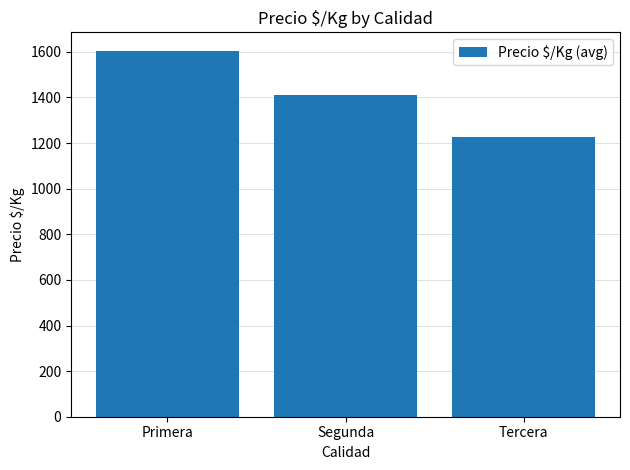

Reading left to right, list all the values displayed in this chart.

Primera=1605.5	Segunda=1411.0	Tercera=1225.0